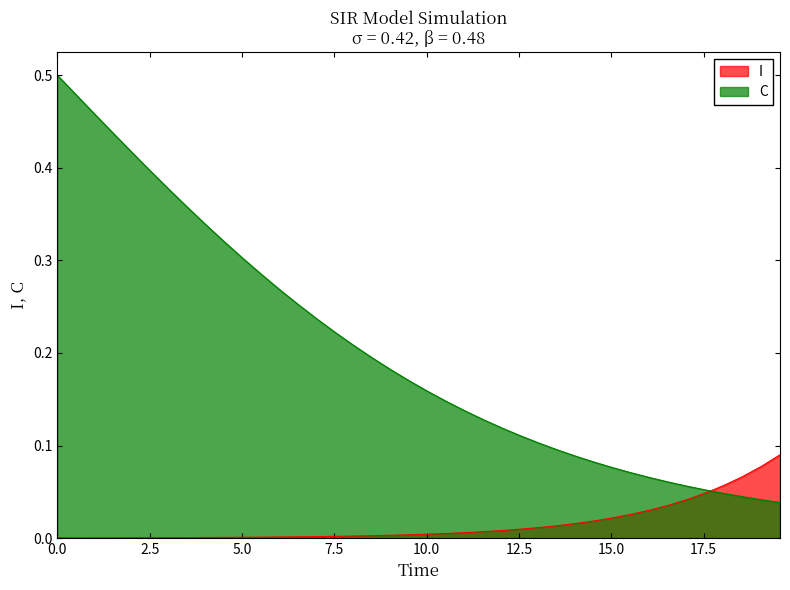

Rank the series by their maximum value, from highest to lowest.

C, I